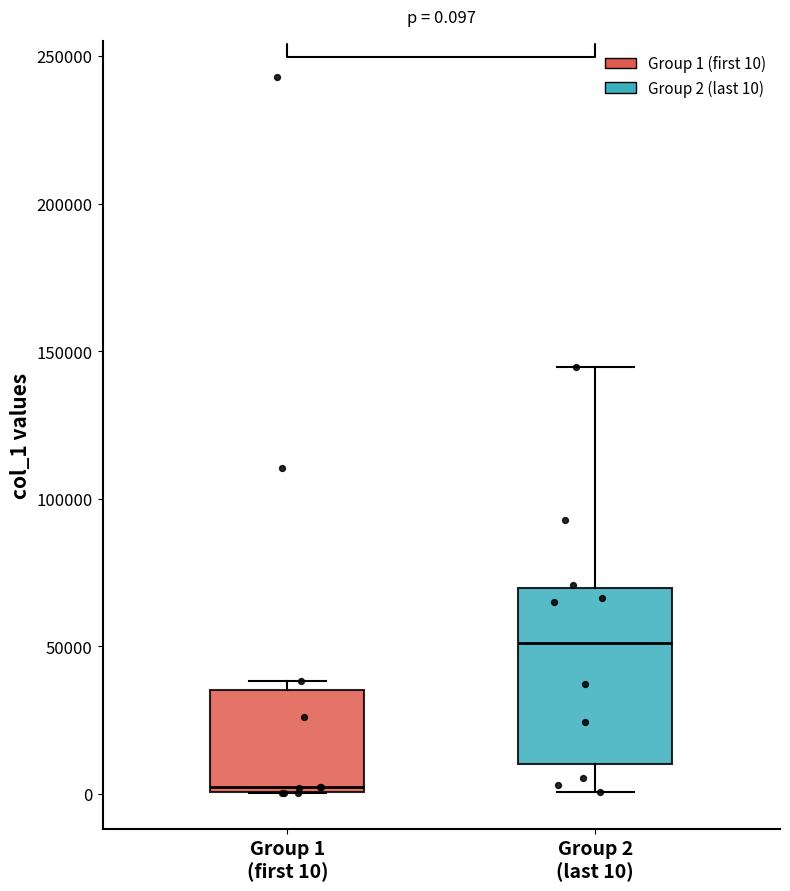

Which box is the tallest, from its lower edge to its upper edge?

Group 2 (last 10)